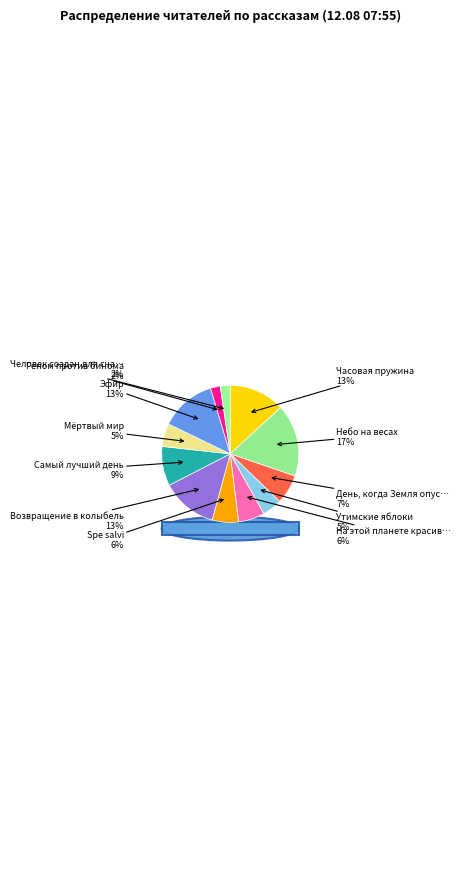

Is it true that На этой планете красивые закаты is 6% of the pie?

True